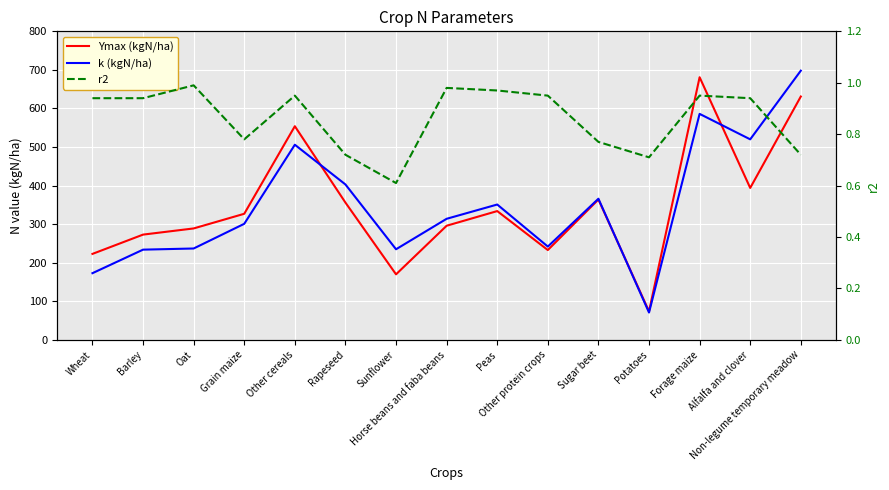

Is the value of r2 at Other protein crops greater than the value of k (kgN/ha) at Potatoes?

No